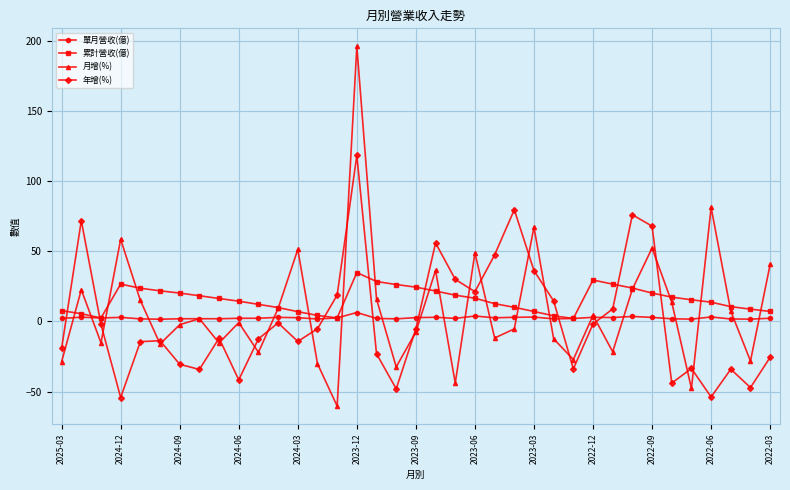

Rank the series by their maximum value, from highest to lowest.

月增(%), 年增(%), 累計營收(億), 單月營收(億)